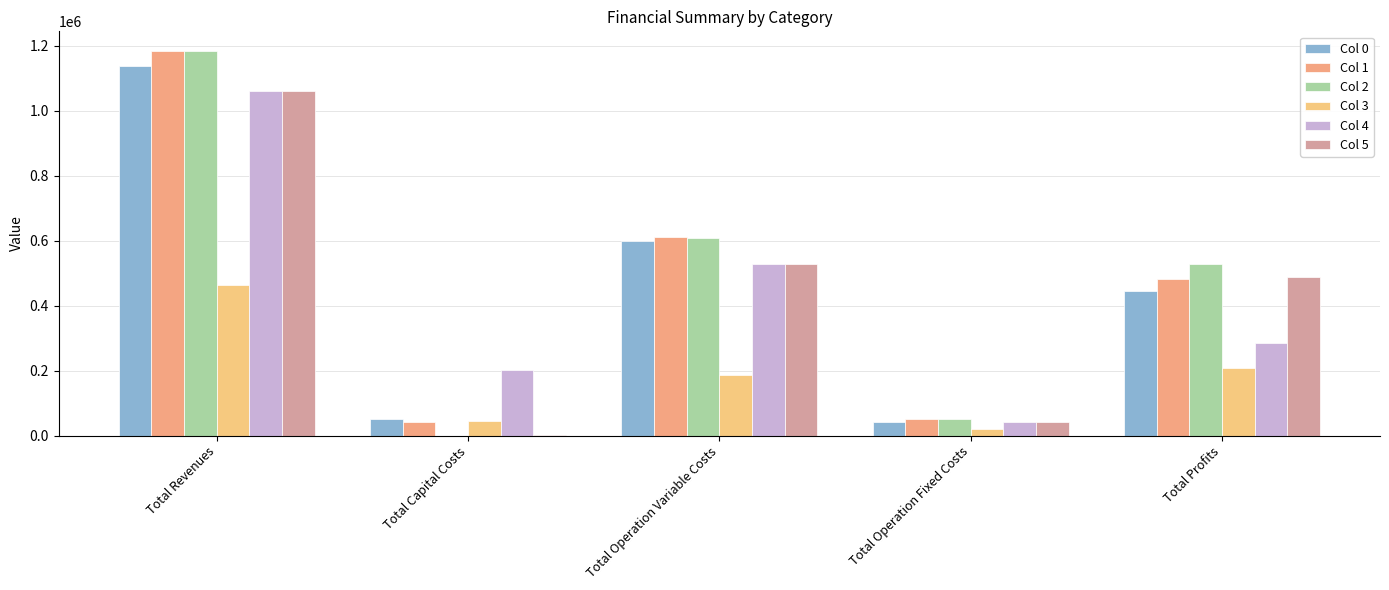

Where is Col 4 nearest to the value 551791?

Total Operation Variable Costs